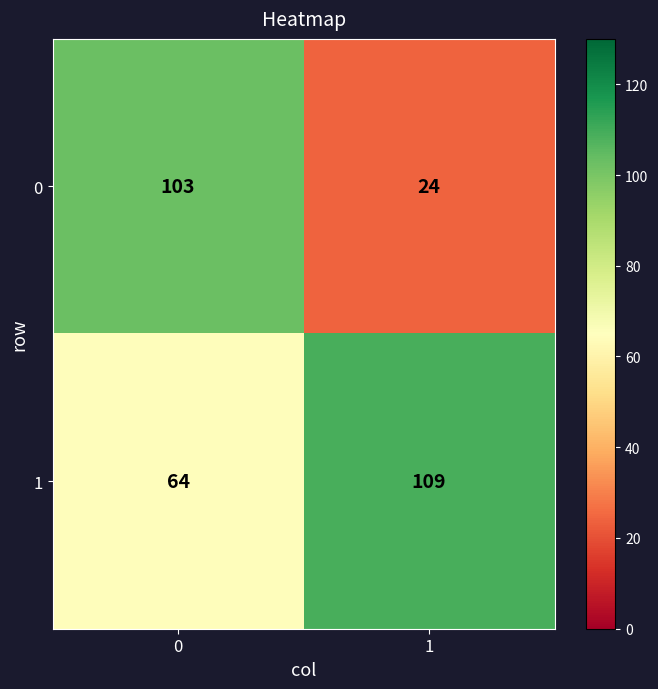

At how many categories does at least one series exceed 68?

2